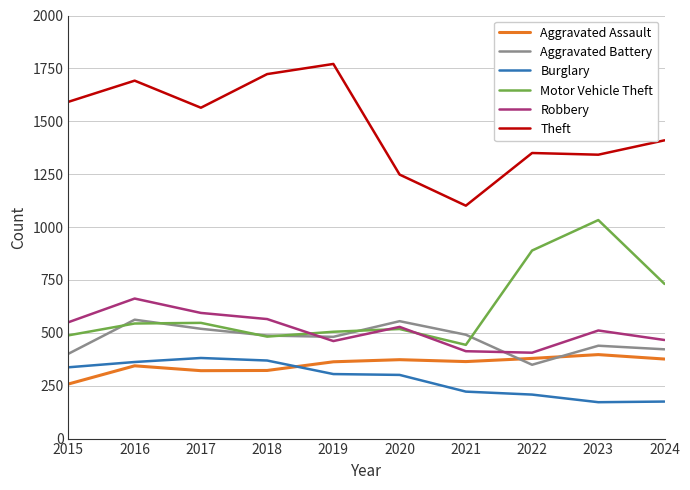

True or false: Robbery has more than 1 interior local peaks.

True